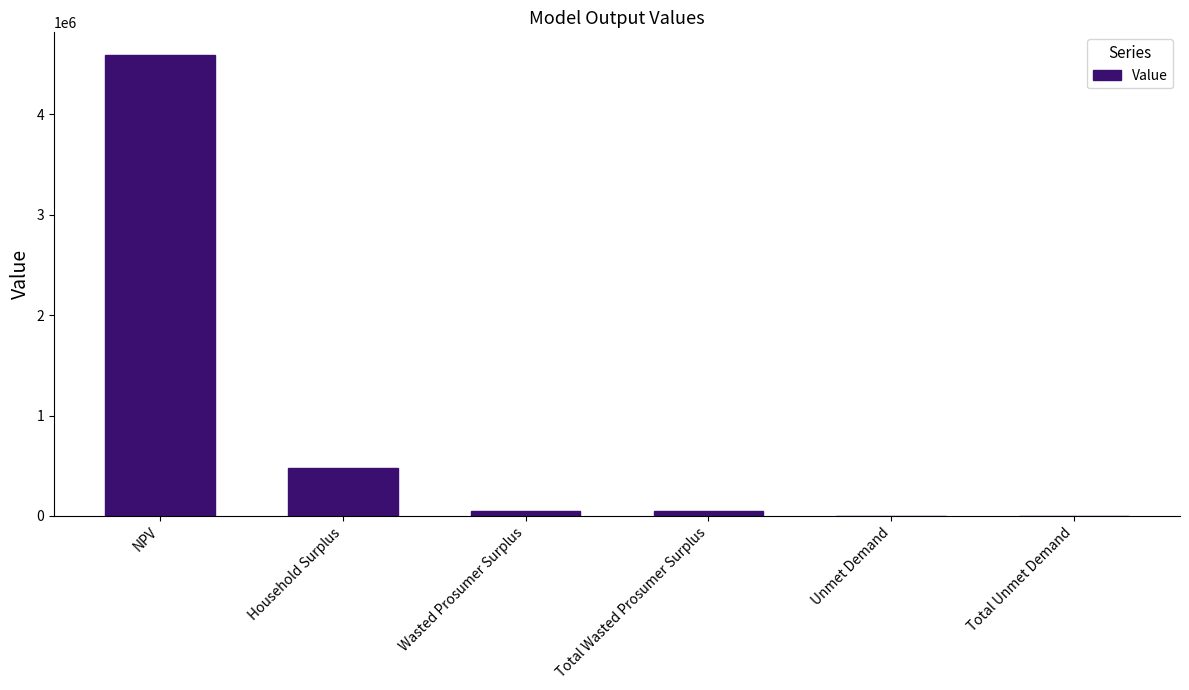

Where is the data nearest to the value 2294071?

Household Surplus